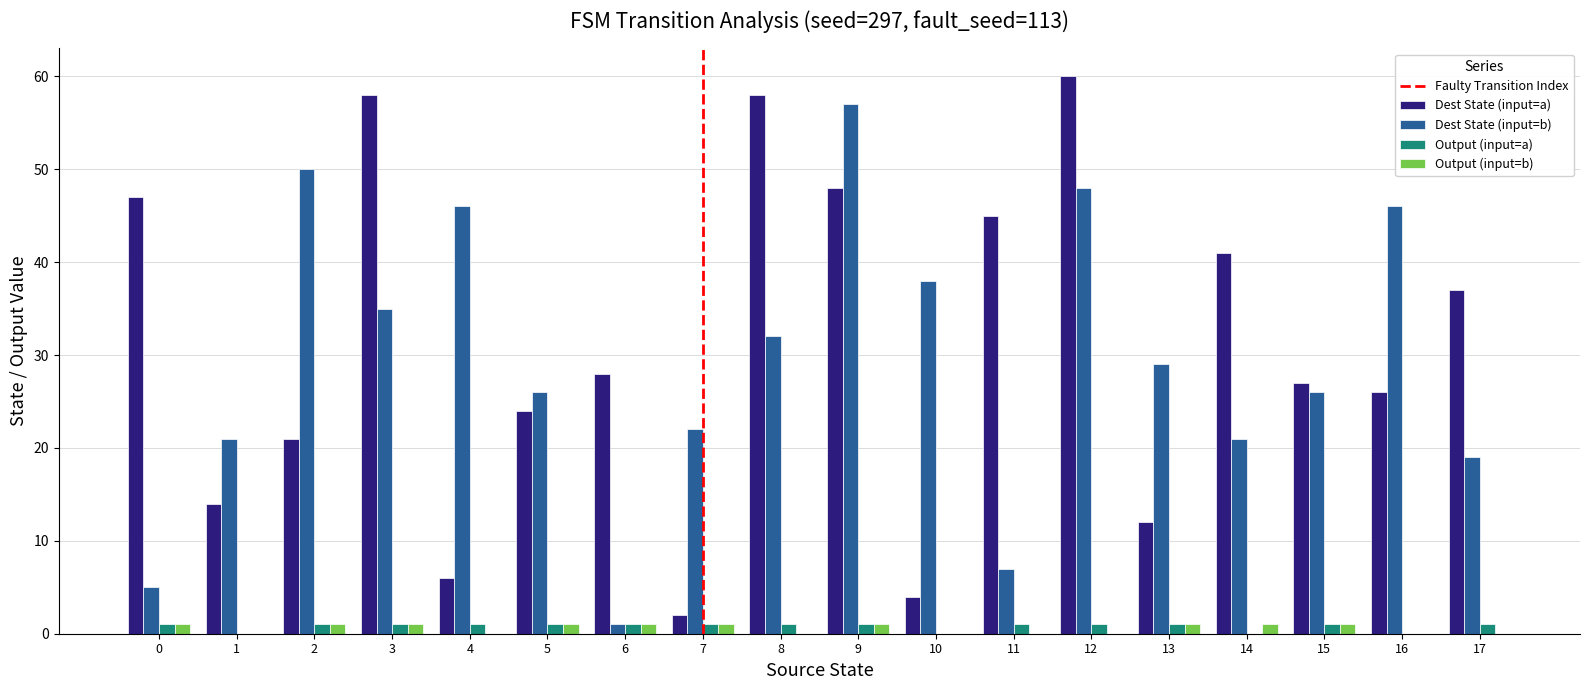

Between 5 and 9, which series saw the biggest shift?

Dest State (input=b)